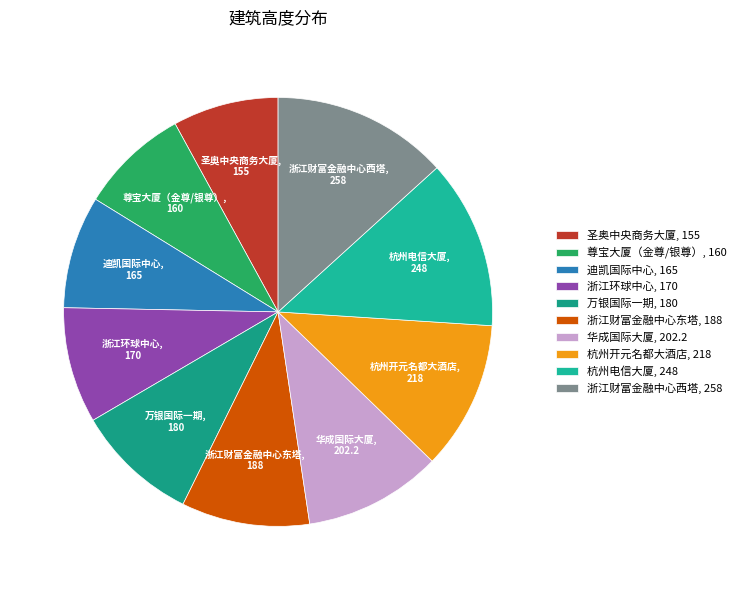

Do 浙江财富金融中心东塔, 188 and 尊宝大厦（金尊/银尊）, 160 together represent more than half of the pie?

No